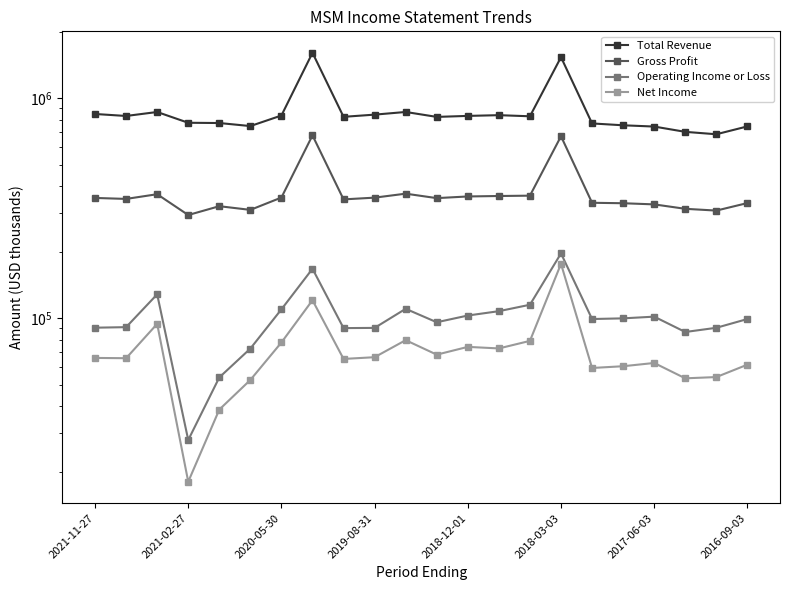

Reading left to right, what are all the values shown in this chart?

Total Revenue: 848500	831000	866300	774000	771900	747700	835000	1609700	823600	842700	866500	823000	831600	838000	828300	1537500	768600	753800	743900	703800	686300	745100
Gross Profit: 352500	348900	366500	294800	323300	311100	354000	678300	347200	353600	368600	351800	358000	359700	361000	672200	335100	333500	329500	314600	308800	334100
Operating Income or Loss: 90700	91200	128600	28000	53900	72900	109900	168000	90300	90500	110500	96000	103000	107800	115300	197300	99300	100000	101800	86700	90600	99300
Net Income: 66100	65900	94400	18100	38500	52500	77700	120900	65400	66600	79600	68400	74200	73000	79000	176900	59500	60600	62700	53400	54100	61600